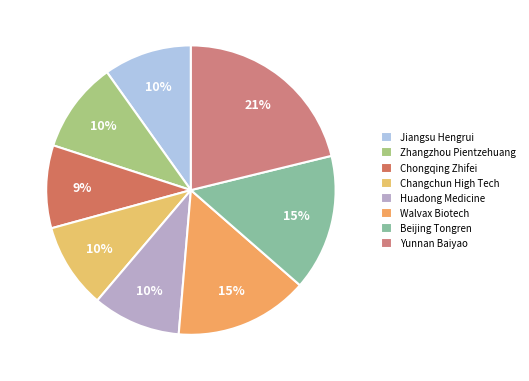

What is the ratio of the value at Beijing Tongren to the value at Huadong Medicine?

1.5